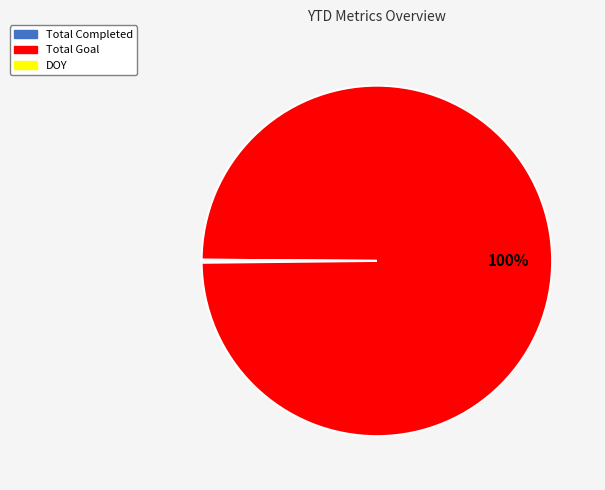

Which slice is the largest?

Total Goal